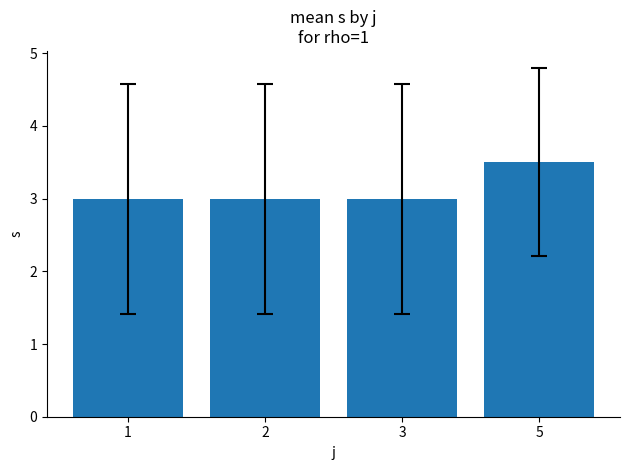

What is the ratio of the value at 5 to the value at 3?

1.2